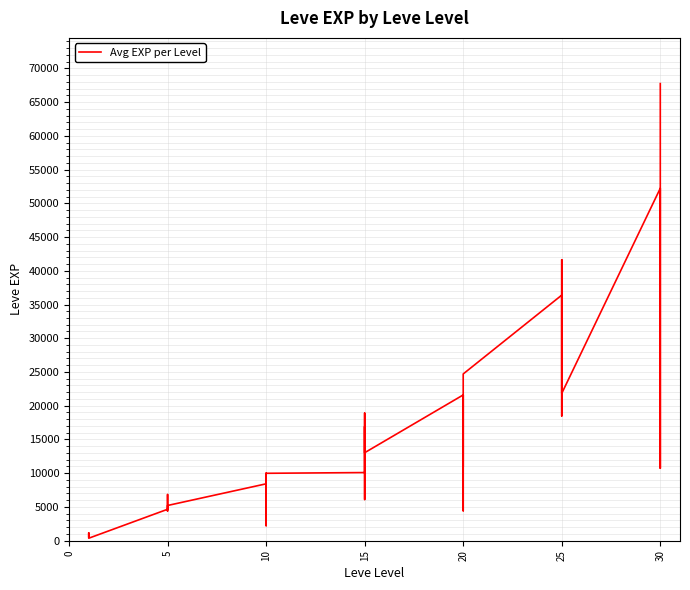

Does the chart display data point markers on the line(s)?

No